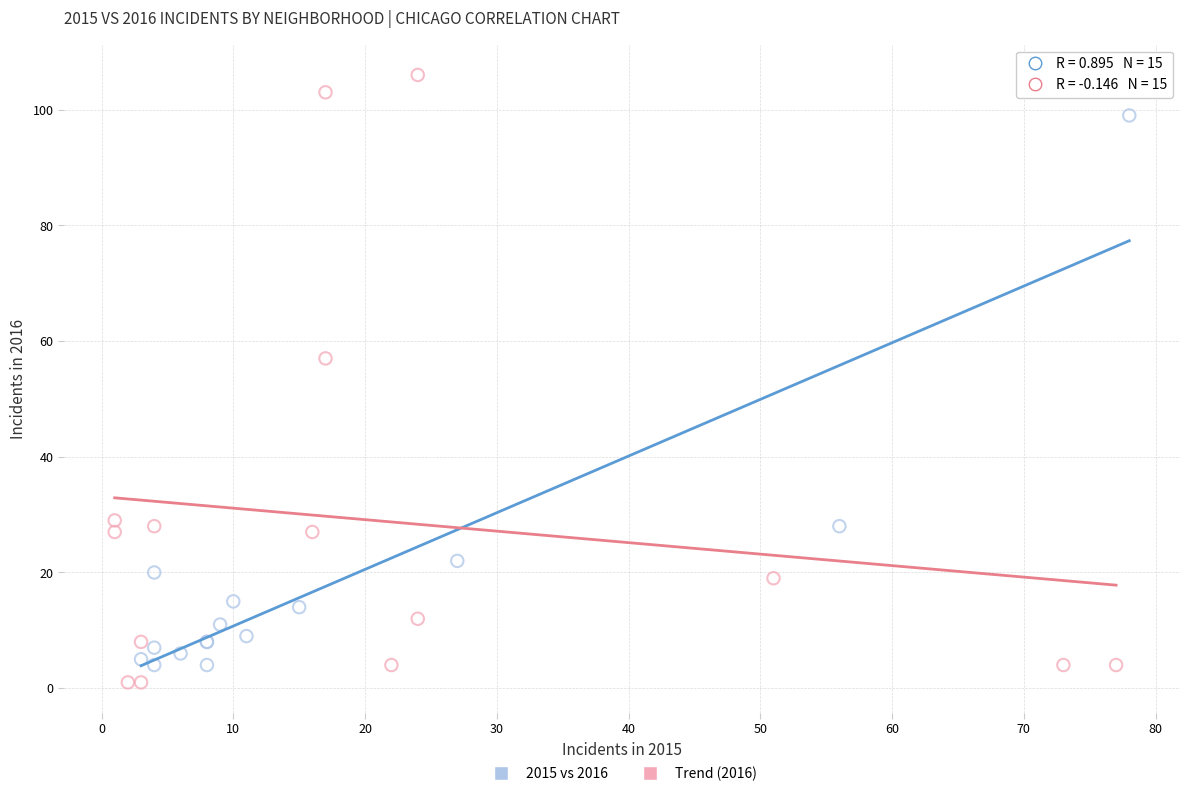

Which series has the widest spread of Y values?

Trend (2016)